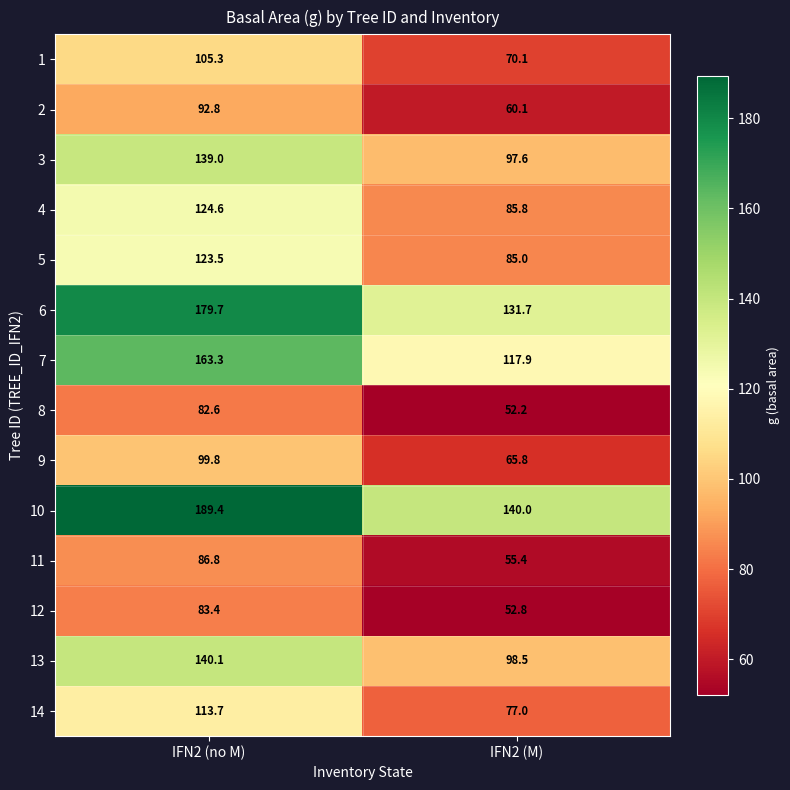

Which series has the largest range (max minus min)?

10